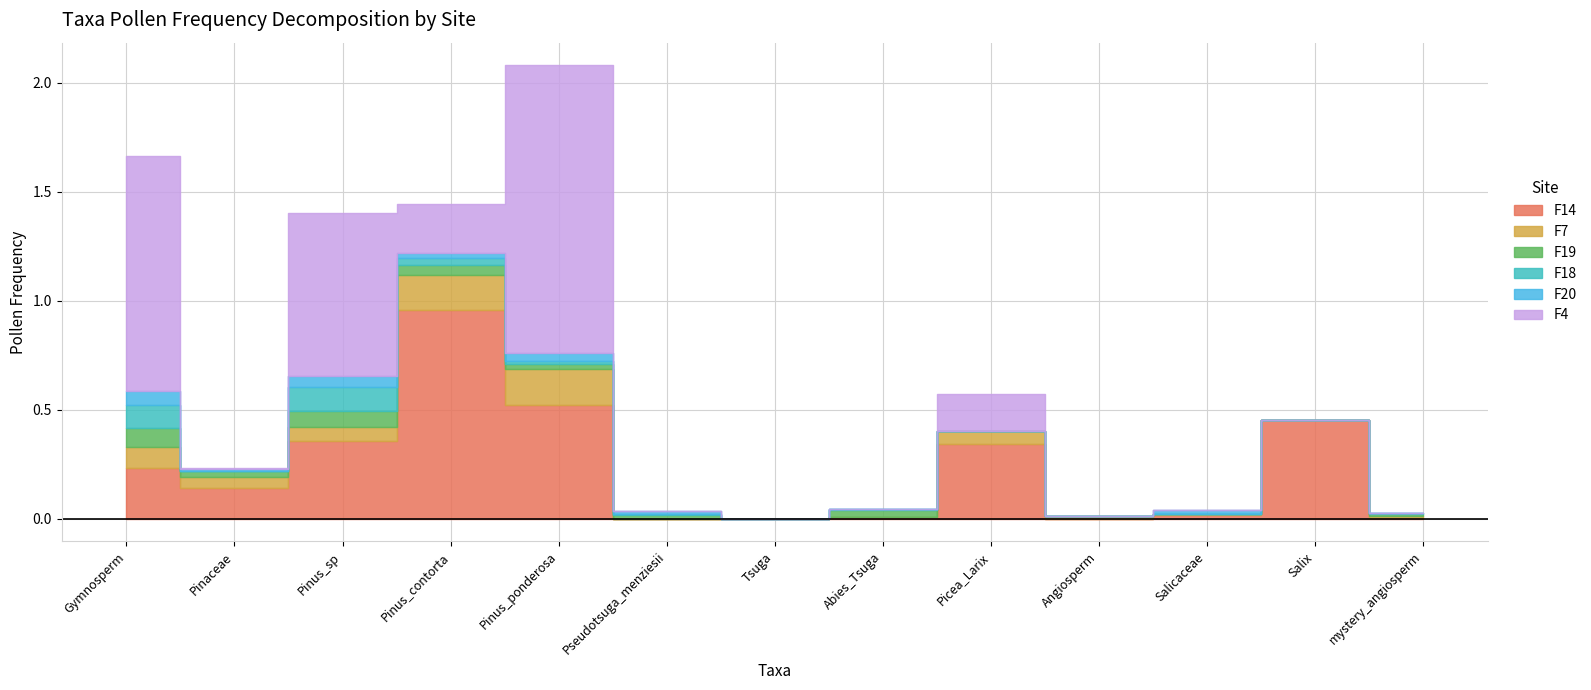

True or false: F19 and F20 cross at least once.

True